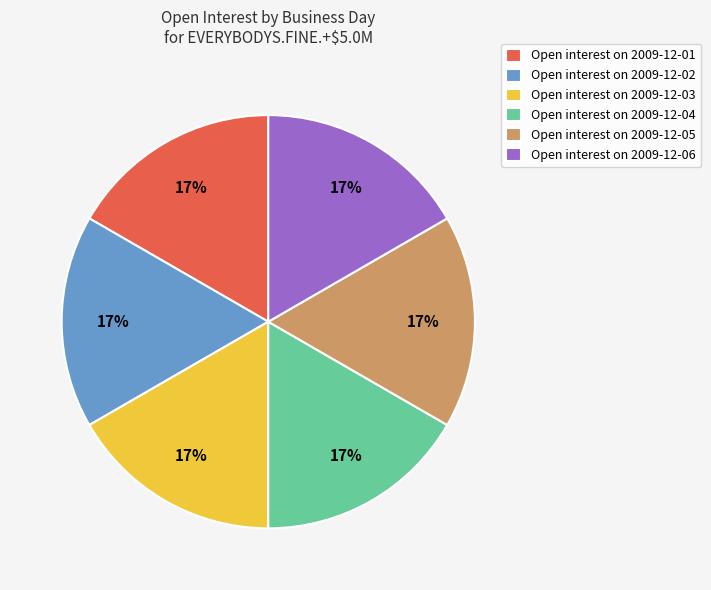

Approximately how many times larger is the value at Open interest on 2009-12-05 compared to Open interest on 2009-12-04?

1.0